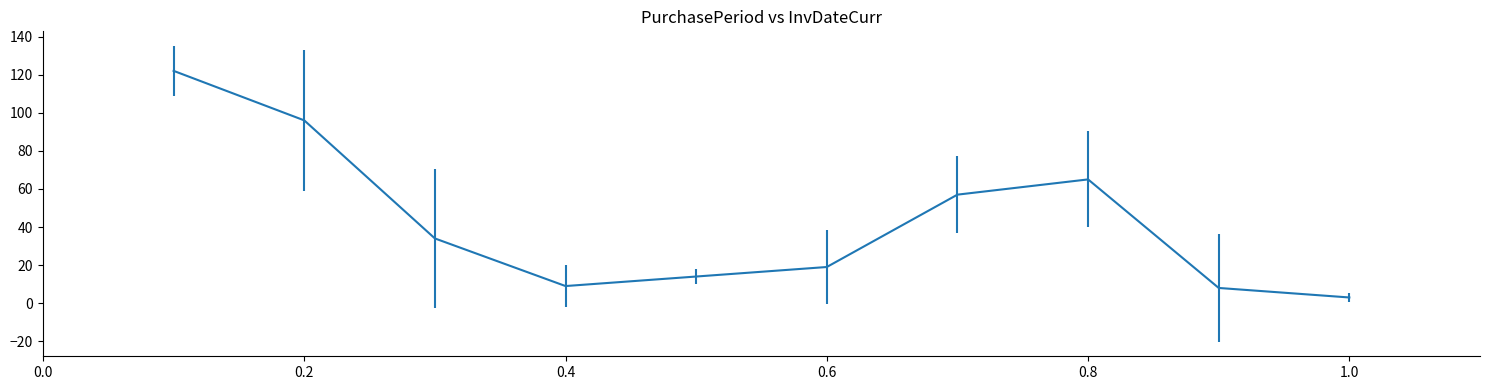

How many interior local peaks (higher than both neighbors) does the data have?

1